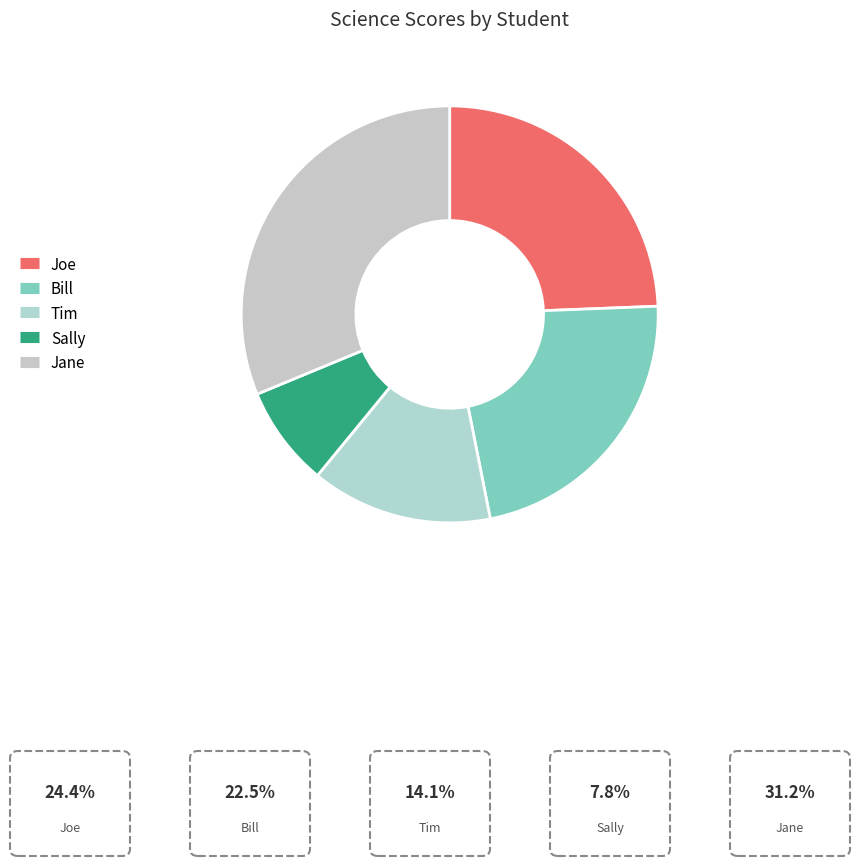

How many slices are in this pie chart?

5